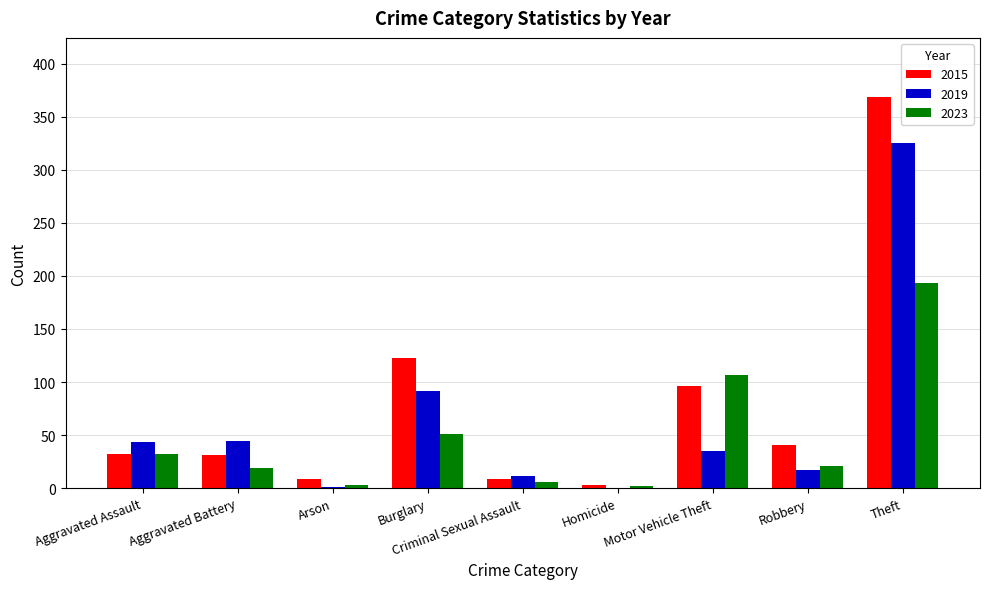

What is the sum of all 2015 values?

713